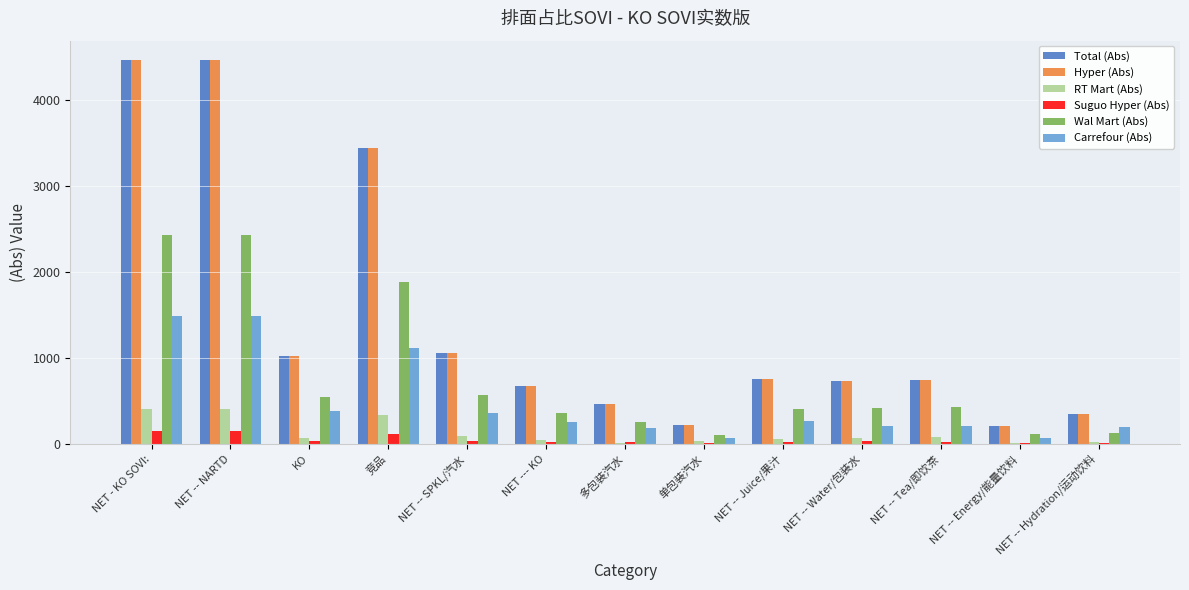

What is the spread (max minus min) of values at 单包装汽水?

207.9